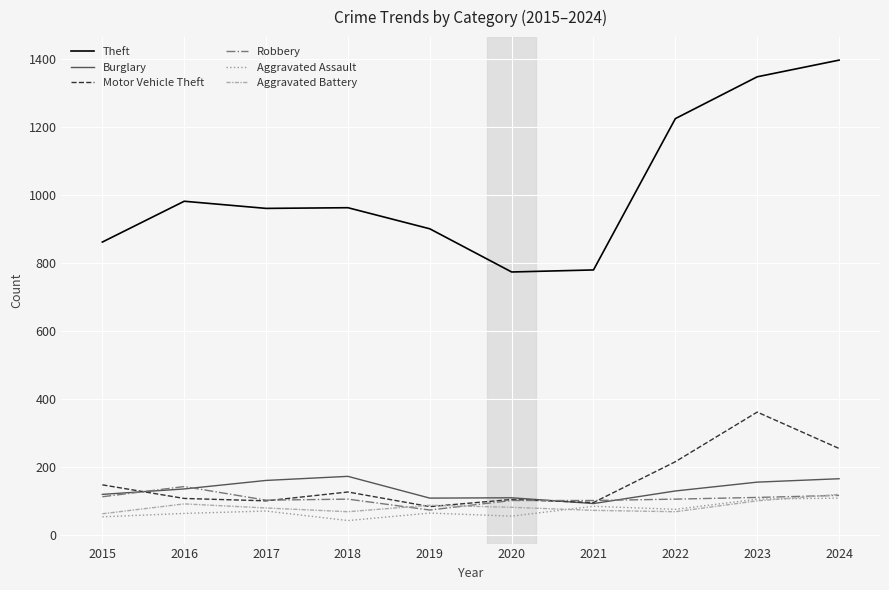

What is the sum of all Aggravated Assault values?

729